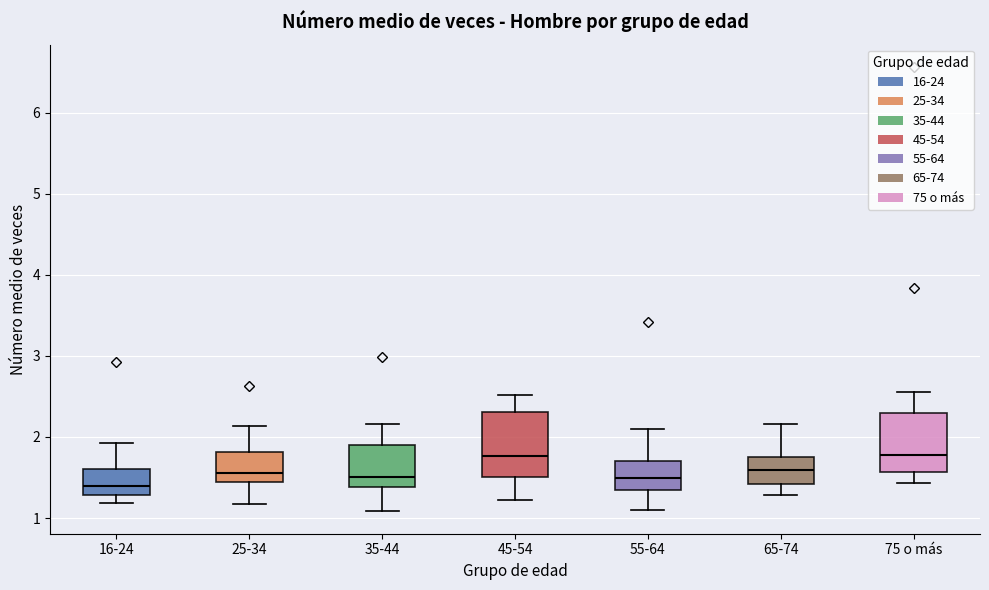

Reading left to right, transcribe this box plot: for each box, give where its median line is, the range the box spans, and where its two whiskers end, as read against the y-axis. The values are not printed on the chart, so give them approximately, as read against the axis.

16-24: median 1.4, box 1.3 to 1.6, whiskers 1.2 to 1.9
25-34: median 1.5, box 1.4 to 1.8, whiskers 1.2 to 2.1
35-44: median 1.5, box 1.4 to 1.9, whiskers 1.1 to 2.2
45-54: median 1.8, box 1.5 to 2.3, whiskers 1.2 to 2.5
55-64: median 1.5, box 1.3 to 1.7, whiskers 1.1 to 2.1
65-74: median 1.6, box 1.4 to 1.7, whiskers 1.3 to 2.2
75 o más: median 1.8, box 1.6 to 2.3, whiskers 1.4 to 2.6